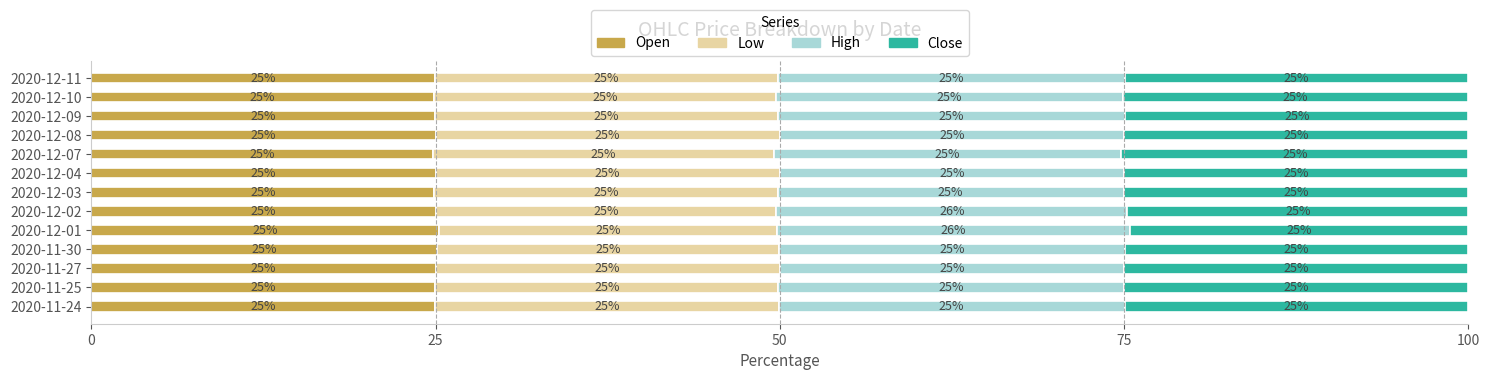

The value of Open at 2020-12-11 is 14.7. True or false?

False